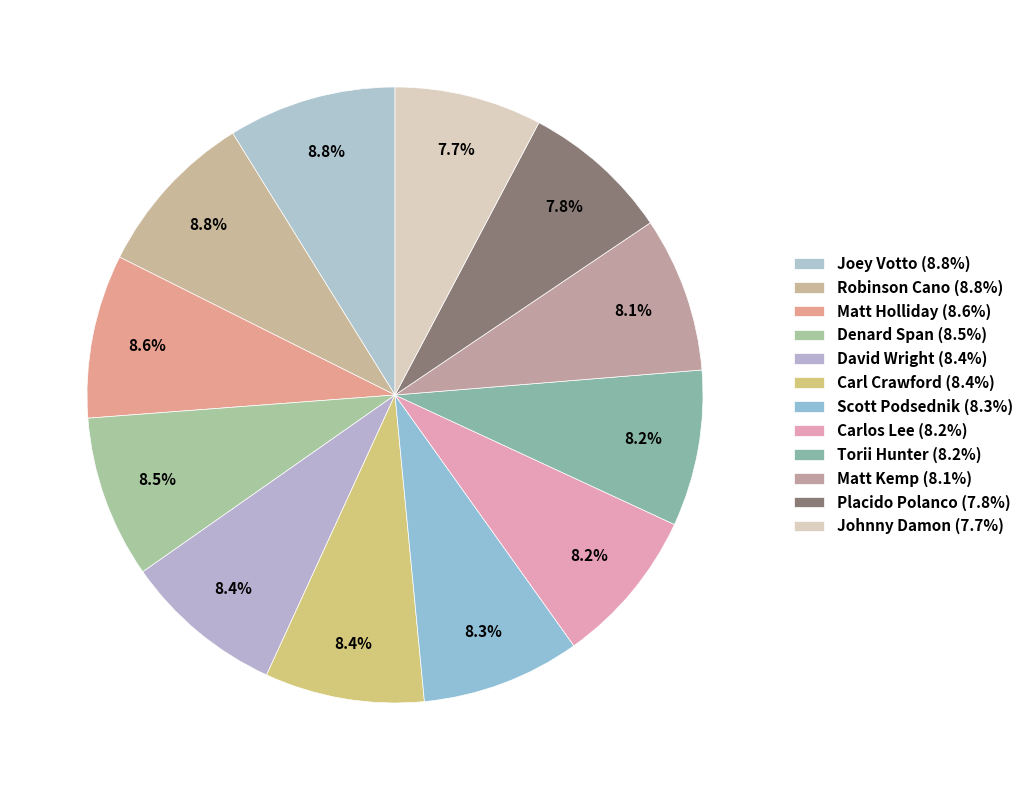

What percentage is the Torii Hunter slice, to the nearest percent?

8%